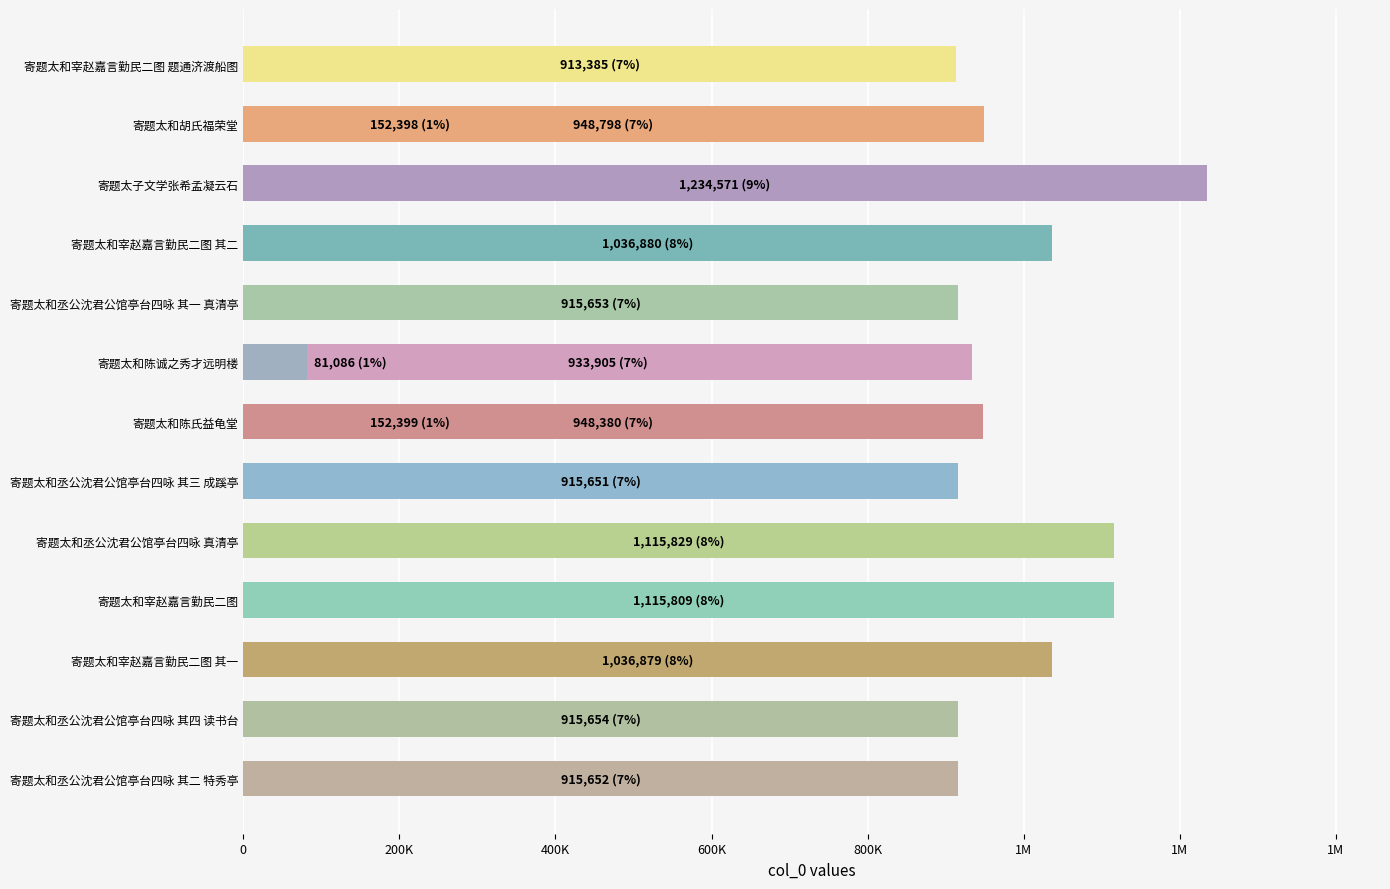

Count the number of values greater than 933905.

7